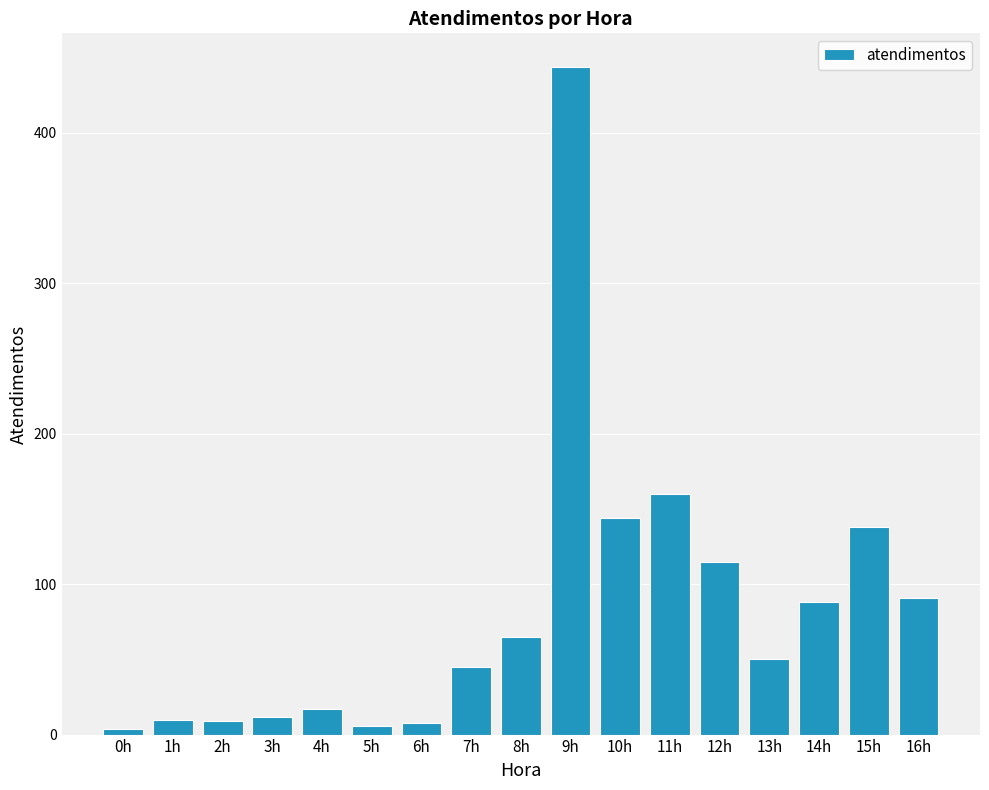

Between 1h and 9h, which is larger?

9h